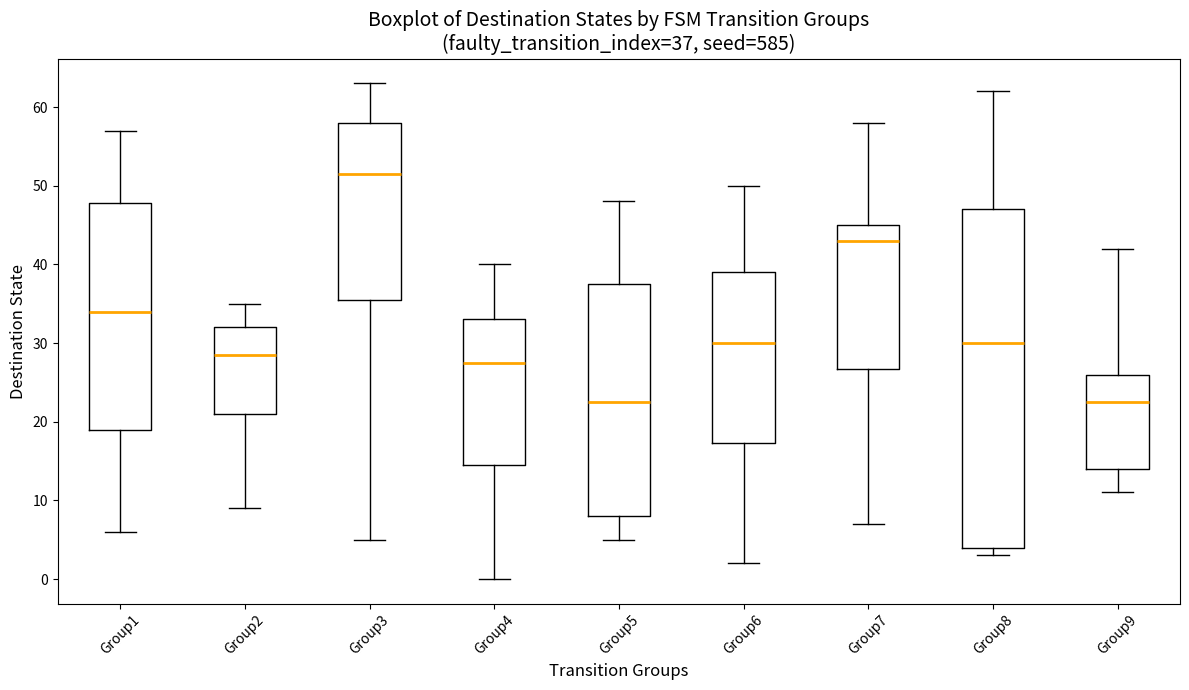

Which box is the tallest, from its lower edge to its upper edge?

Group8